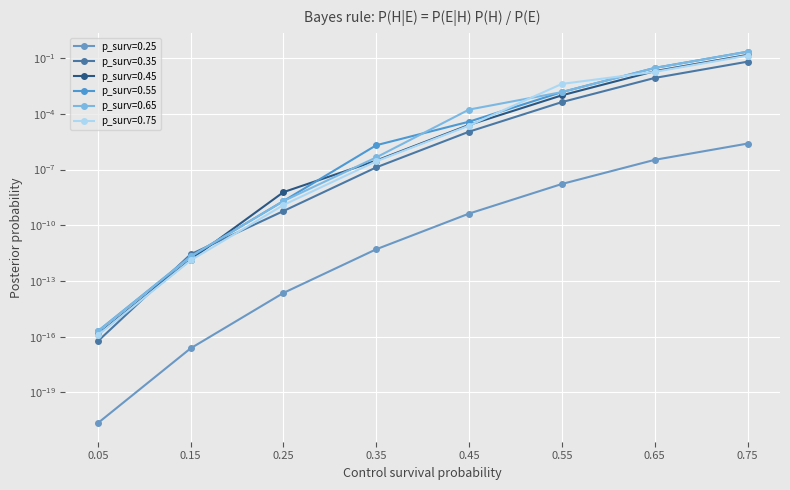

Count the number of categories in the chart.

8